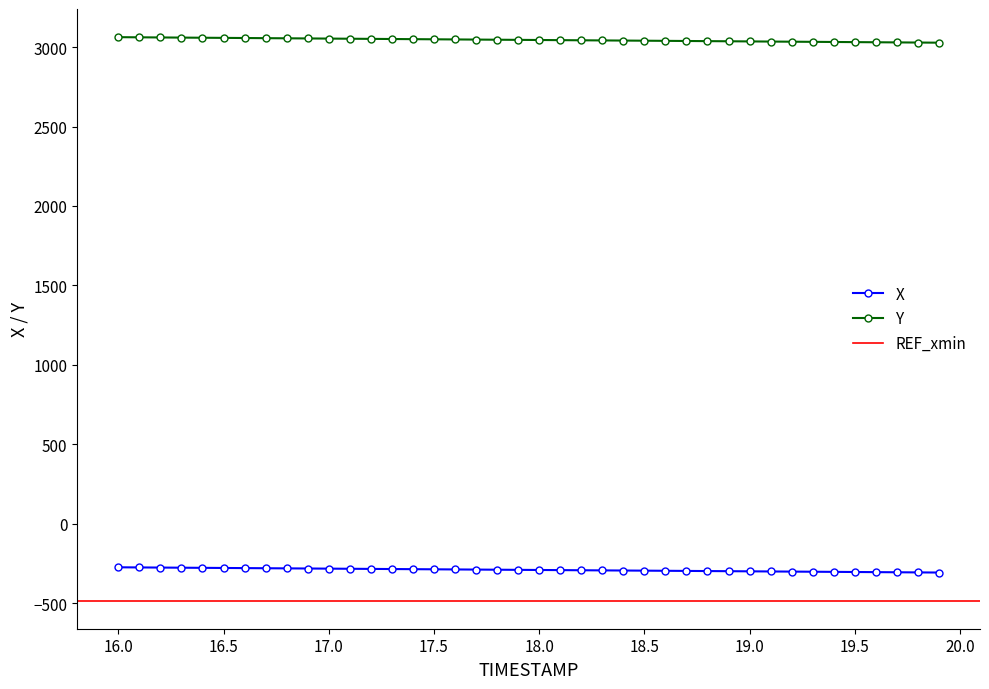

Where does the Y series first go above 3044?

16.0